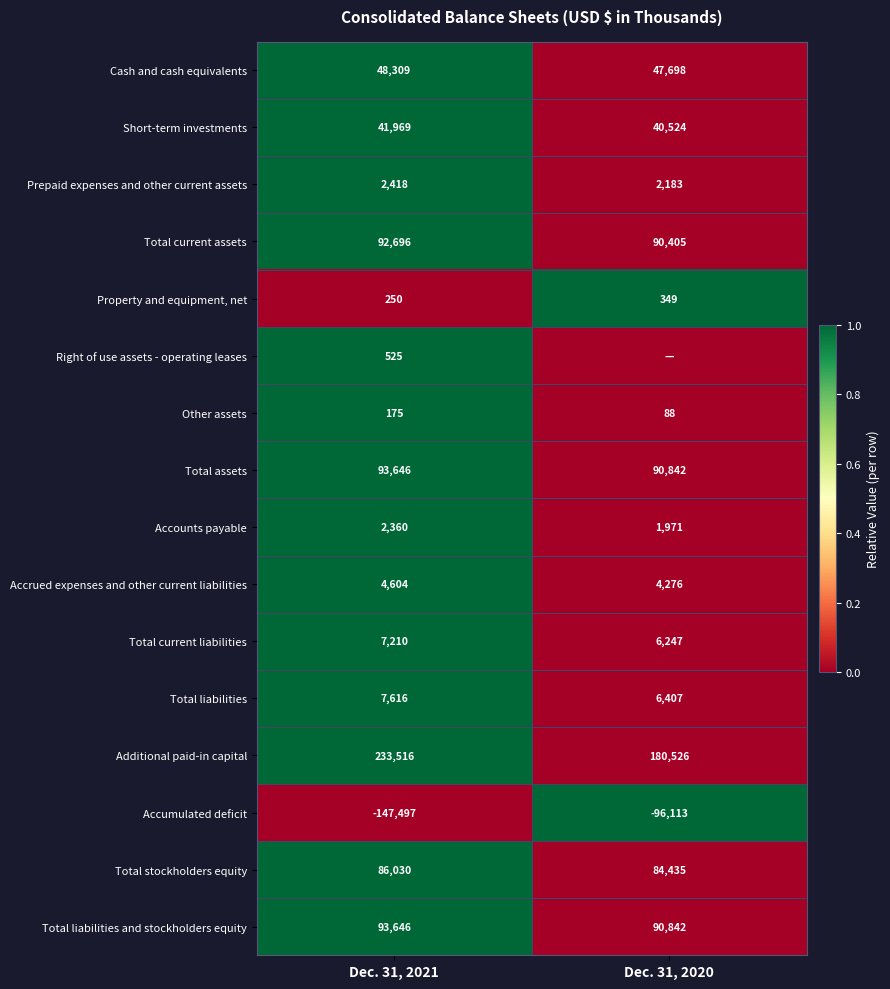

Between Dec. 31, 2020 and Dec. 31, 2021, which is larger?

Dec. 31, 2021